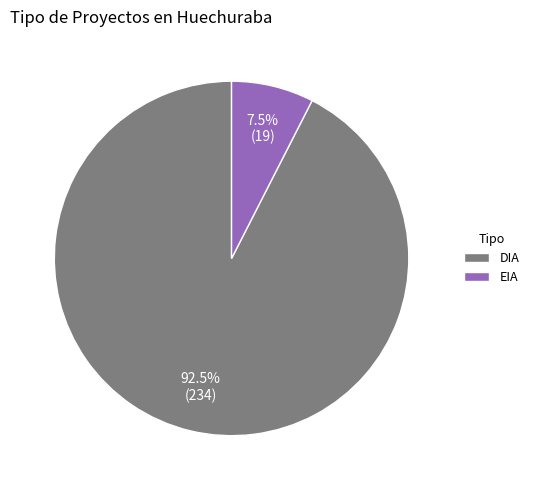

Which slice represents more than half of the pie?

DIA